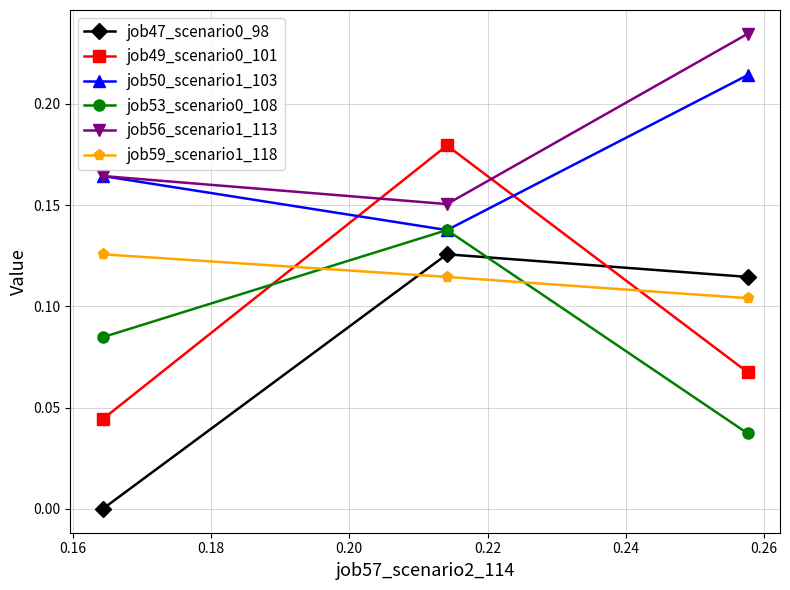

Does the chart have visible grid lines?

Yes